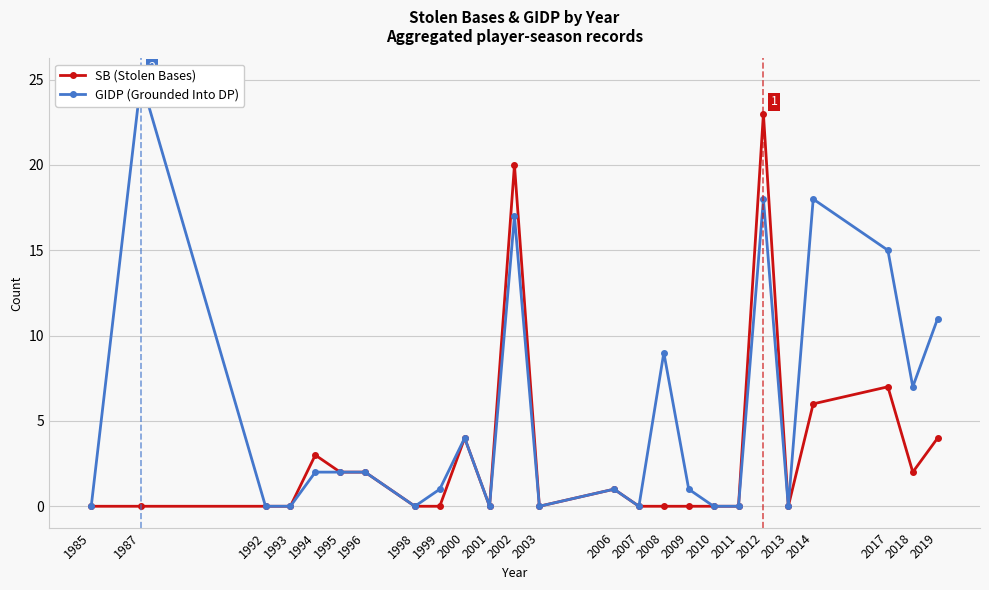

What is the difference between the GIDP (Grounded Into DP) values at 1995 and 2018?

5